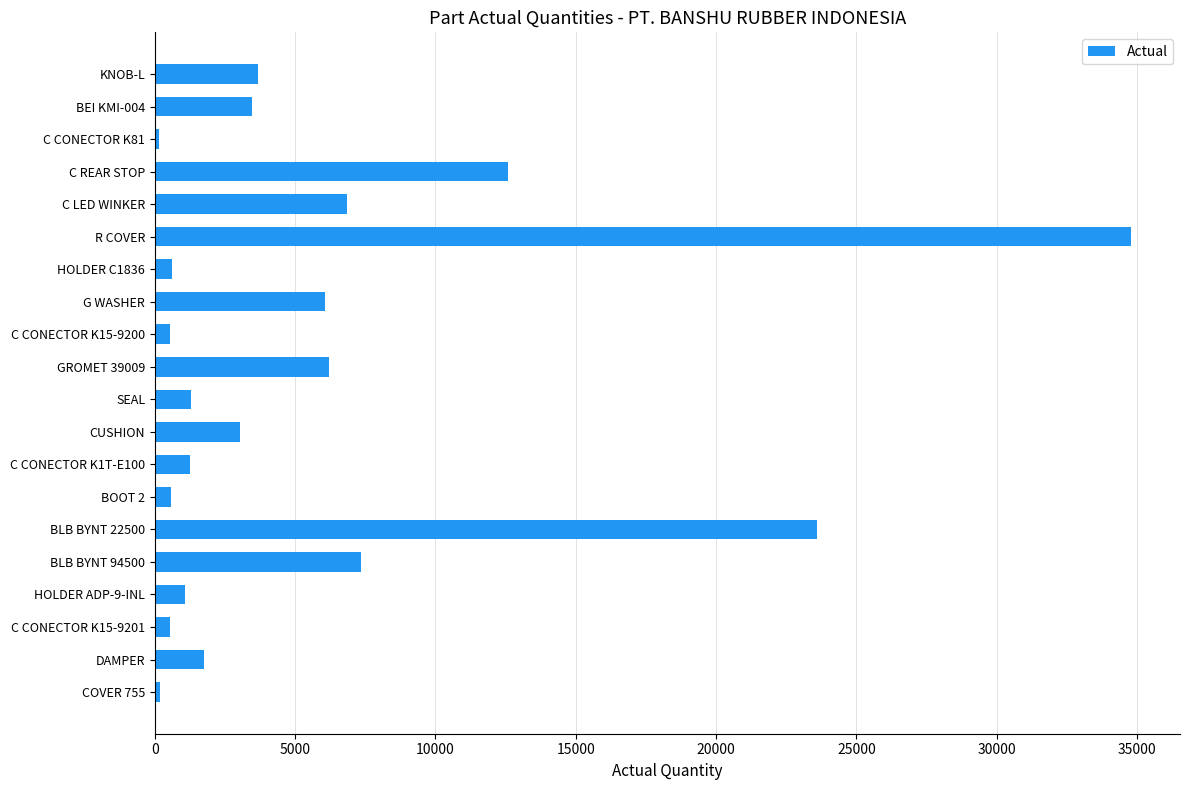

Which label corresponds to the largest value in the chart?

R COVER